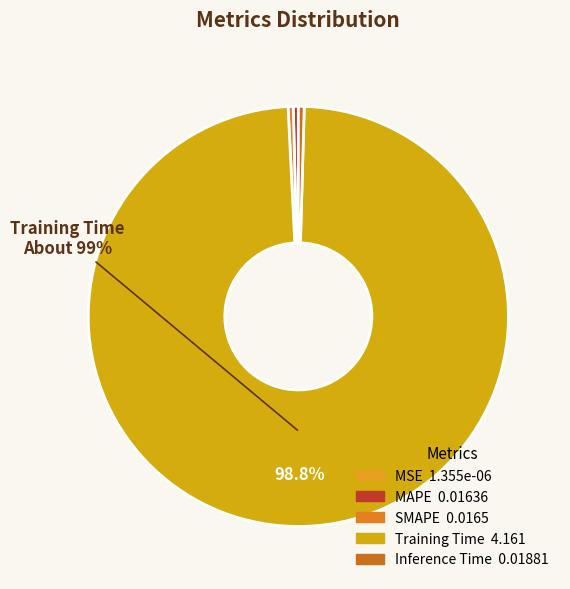

How many slices are in this pie chart?

5